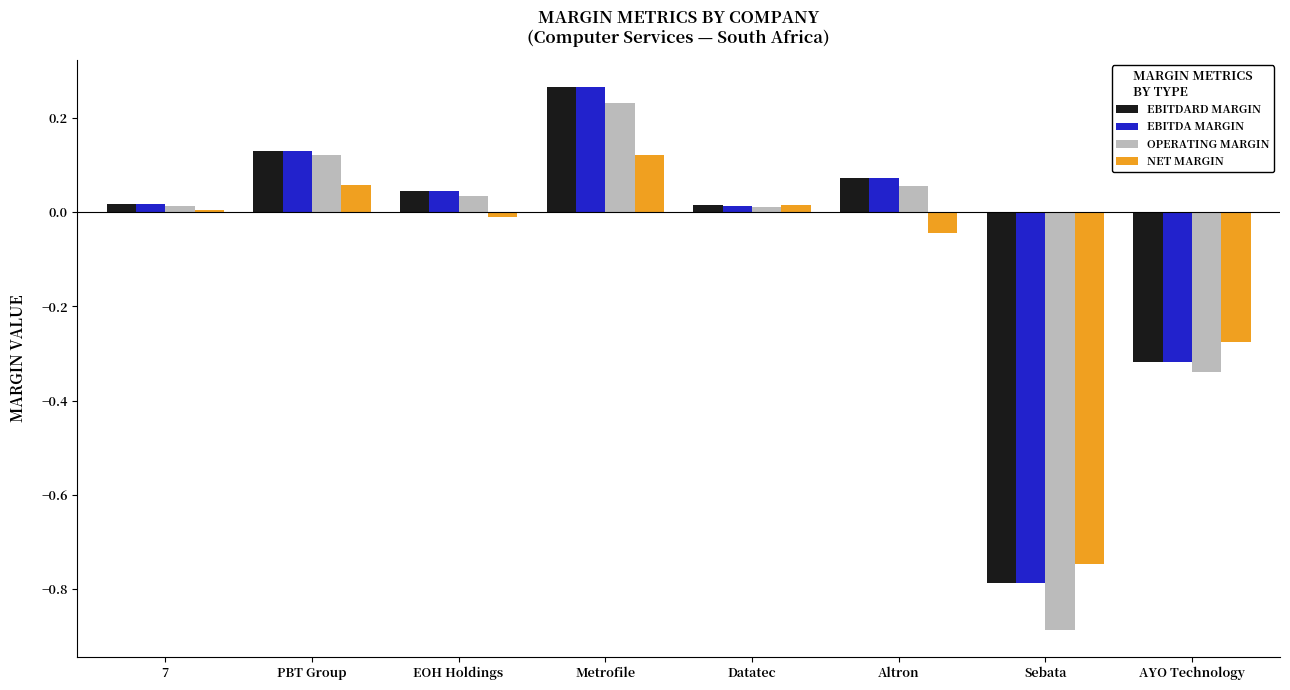

Is the value of NET MARGIN at Sebata greater than the value of EBITDARD MARGIN at Altron?

No